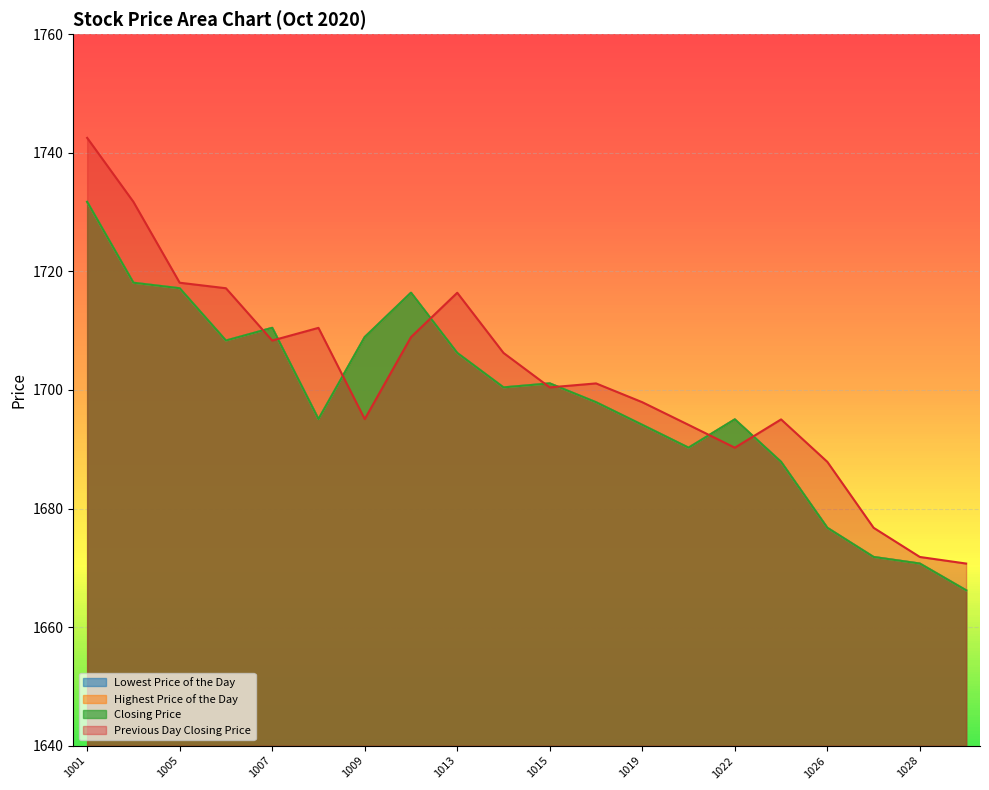

What is the sum of the Previous Day Closing Price values at 20201009 and 20201027?

3371.8